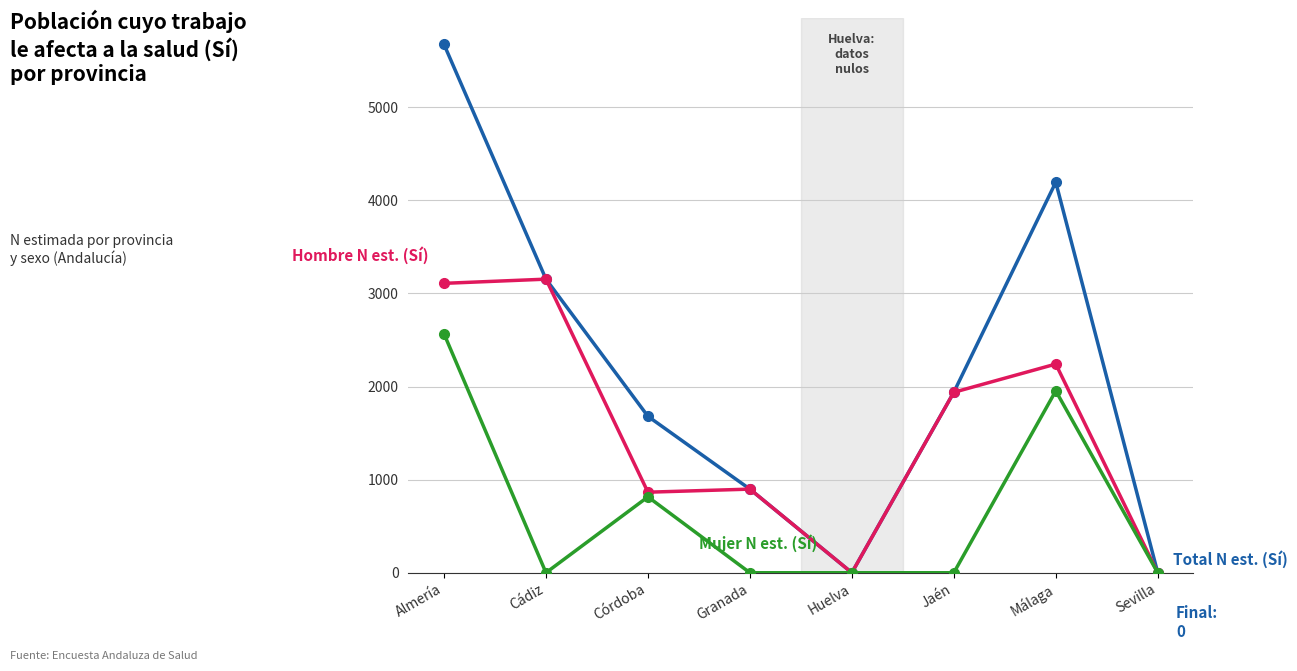

At which category does the chart reach its peak across all series?

Almería